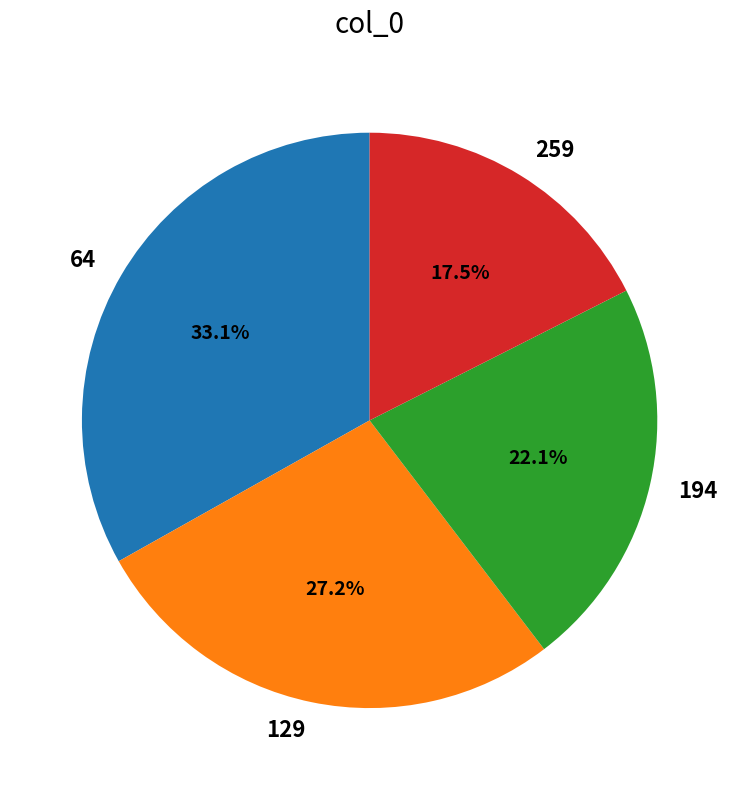

Is the sum of 129 and 194 greater than half?

No